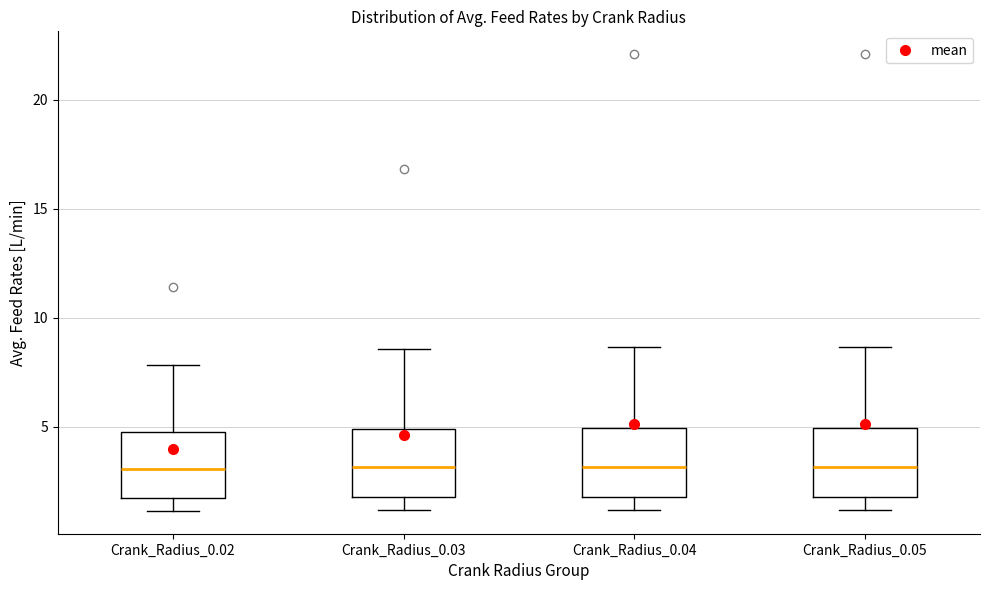

Reading left to right, transcribe this box plot: for each box, give where its median line is, the range the box spans, and where its two whiskers end, as read against the y-axis. The values are not printed on the chart, so give them approximately, as read against the axis.

Crank_Radius_0.02: median 3.0, box 1.5 to 5.0, whiskers 1.0 to 8.0
Crank_Radius_0.03: median 3.0, box 2.0 to 5.0, whiskers 1.0 to 8.5
Crank_Radius_0.04: median 3.0, box 2.0 to 5.0, whiskers 1.0 to 8.5
Crank_Radius_0.05: median 3.0, box 2.0 to 5.0, whiskers 1.0 to 8.5